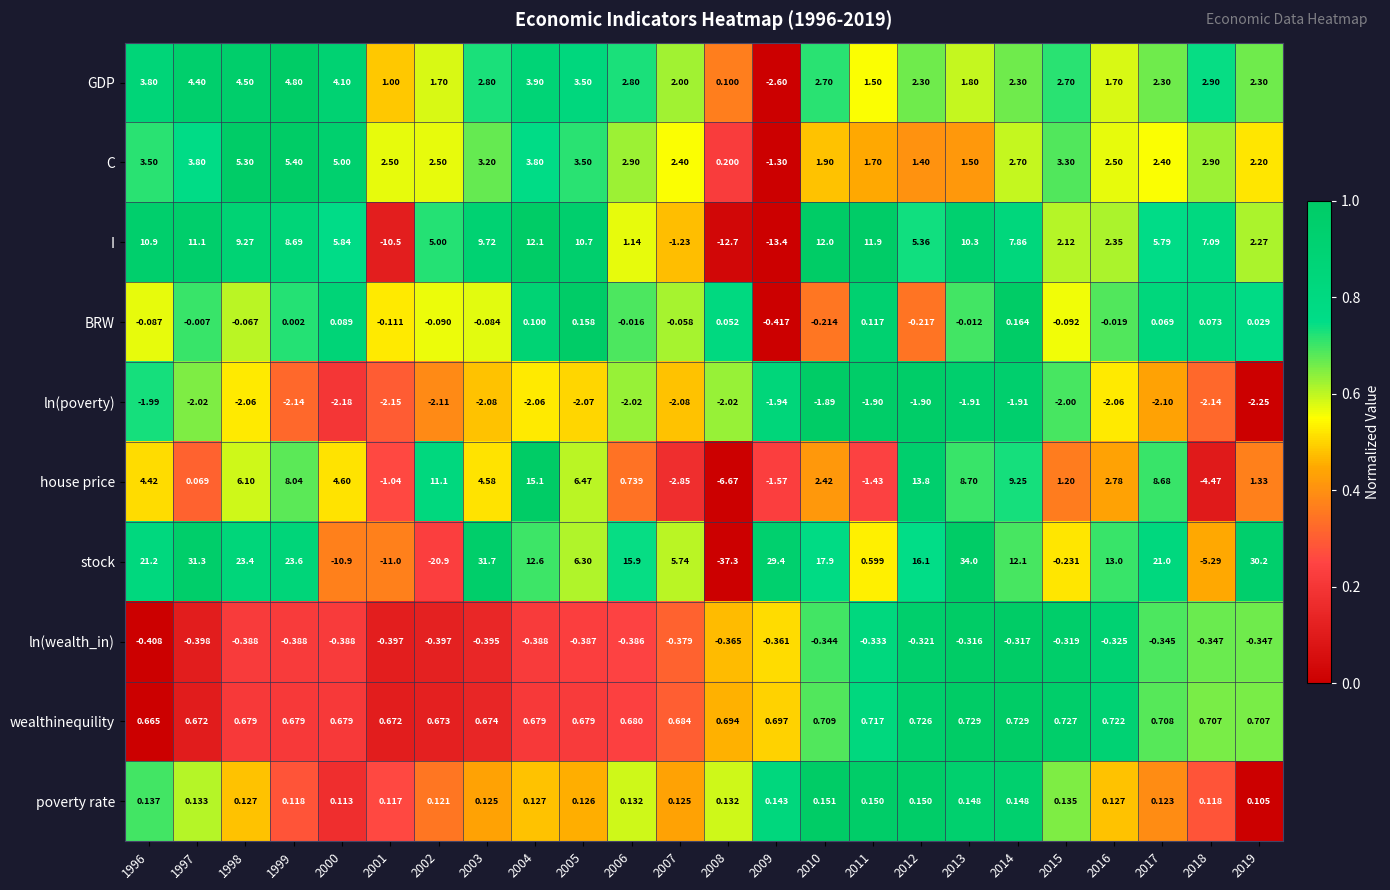

Rank the series at 2004 from highest to lowest value.

house price, stock, I, GDP, C, wealthinequility, poverty rate, BRW, ln(wealth_in), ln(poverty)